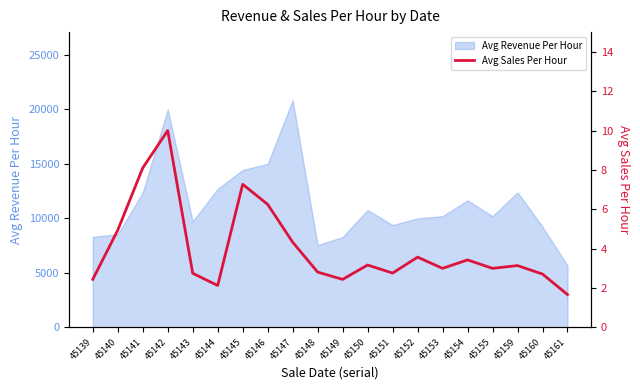

What is the maximum value shown in the chart?

10.0